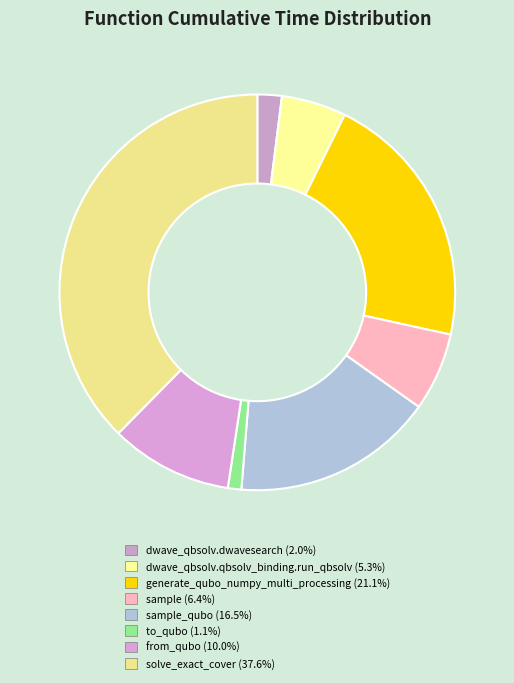

Does any single category account for the majority?

No